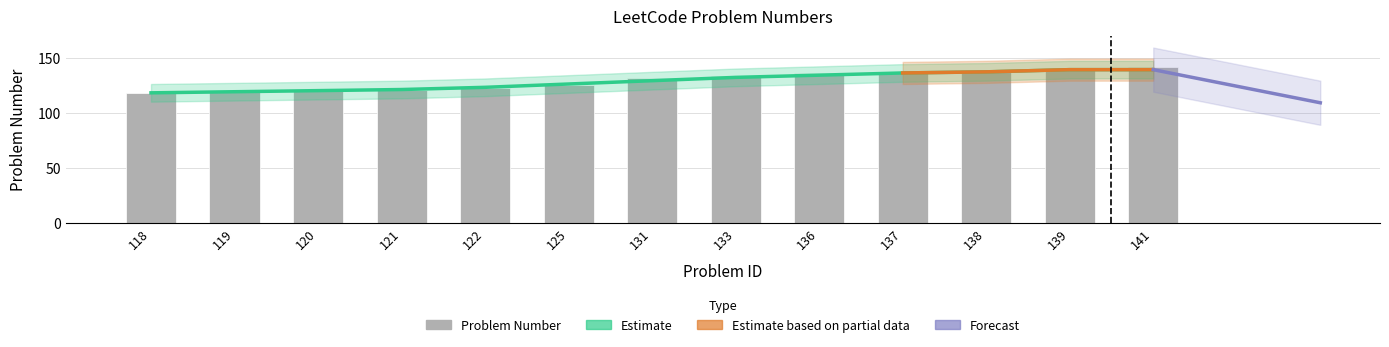

How many bars are there in total?

13